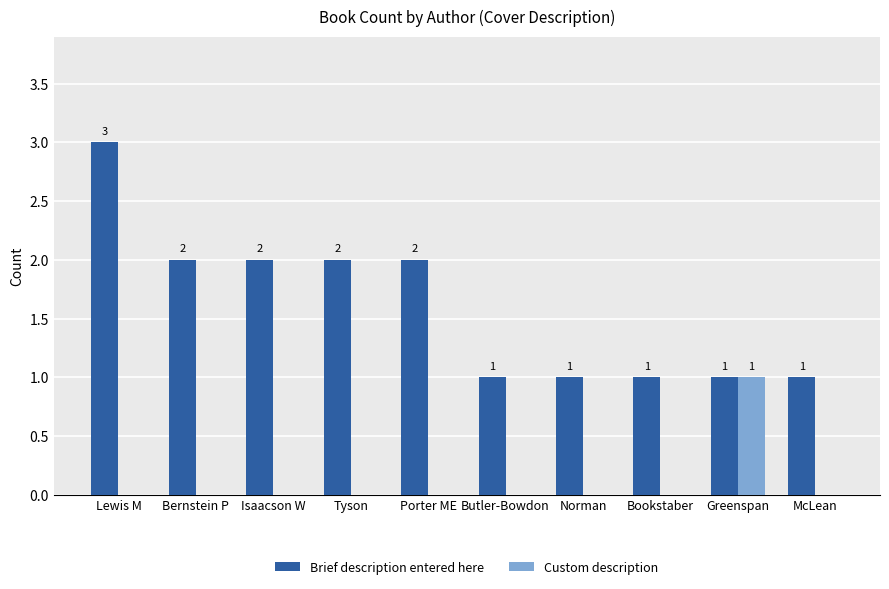

What is the spread (max minus min) of values at Norman?

1